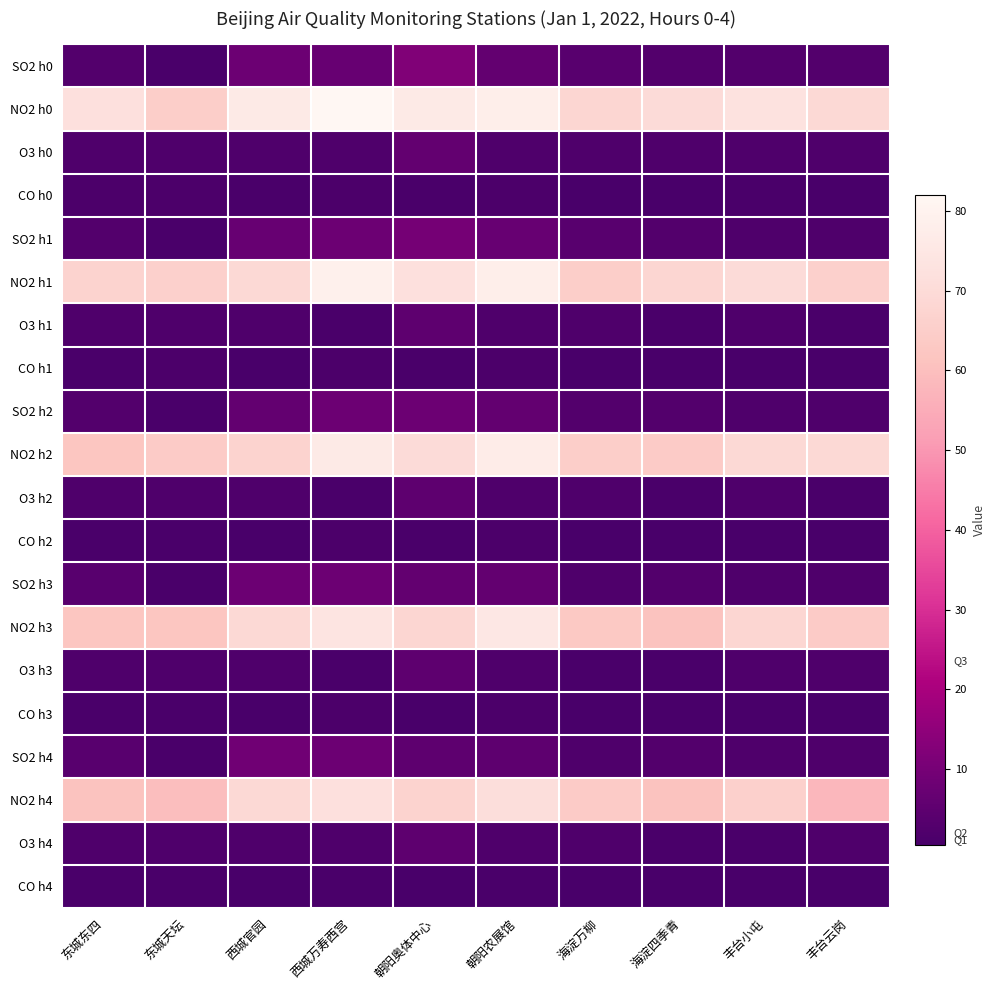

Count the number of data series in this chart.

20